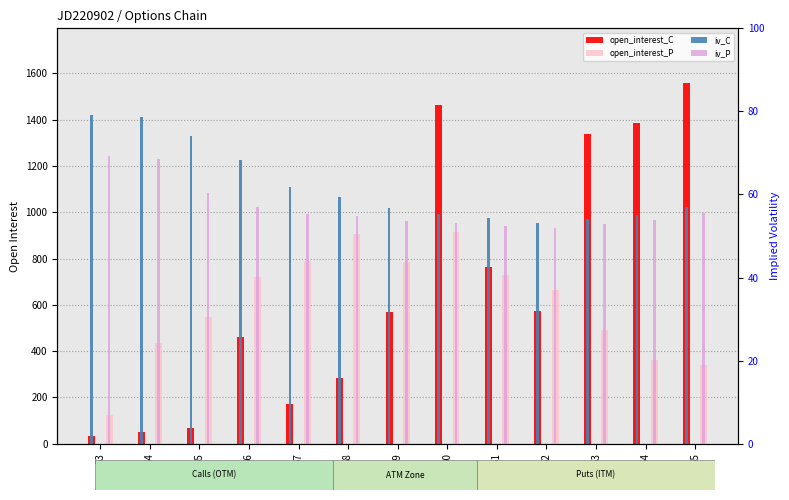

At which label does open_interest_P first exceed 665?

56